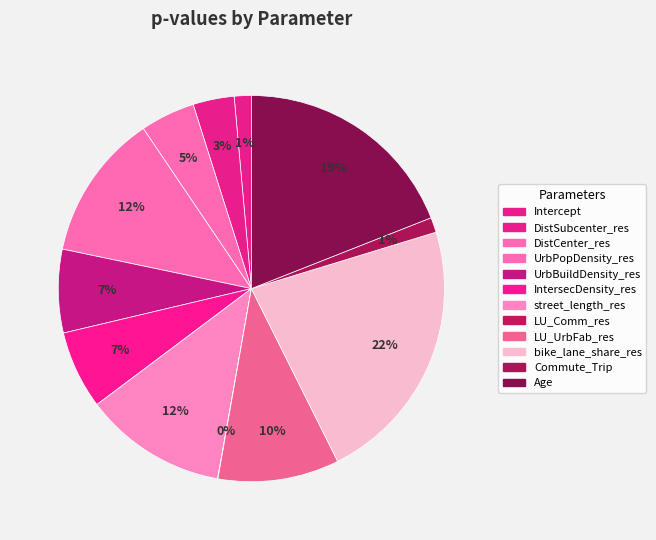

True or false: UrbBuildDensity_res accounts for 16% of the total.

False